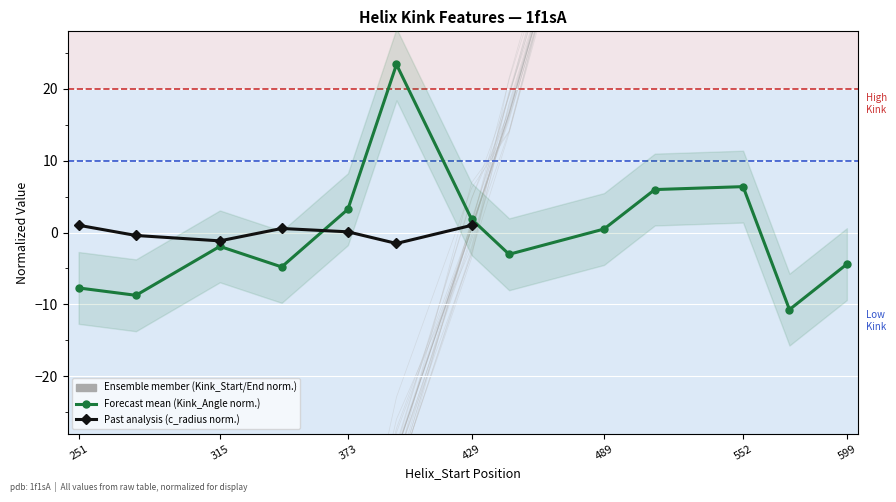

What value does the Kink_End series have at 446?

18.0